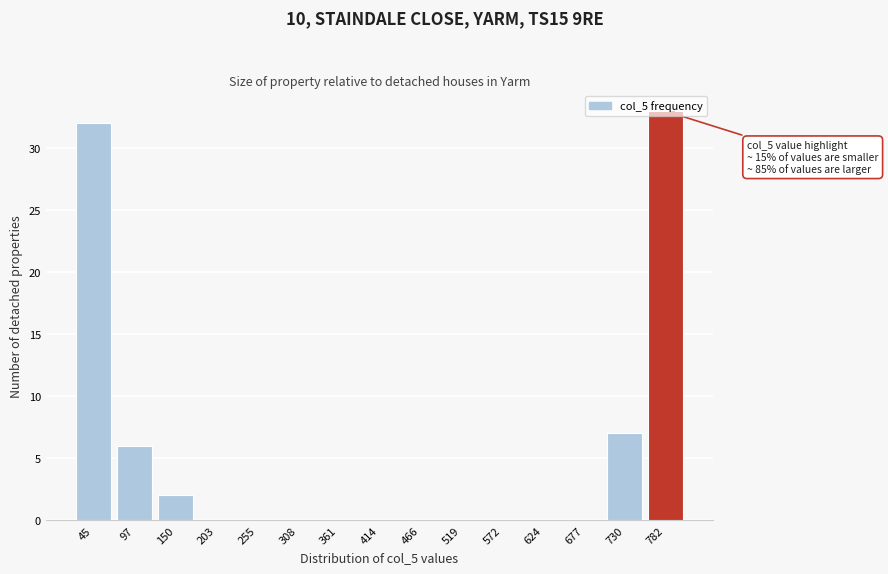

At which category does the chart reach its peak across all series?

782